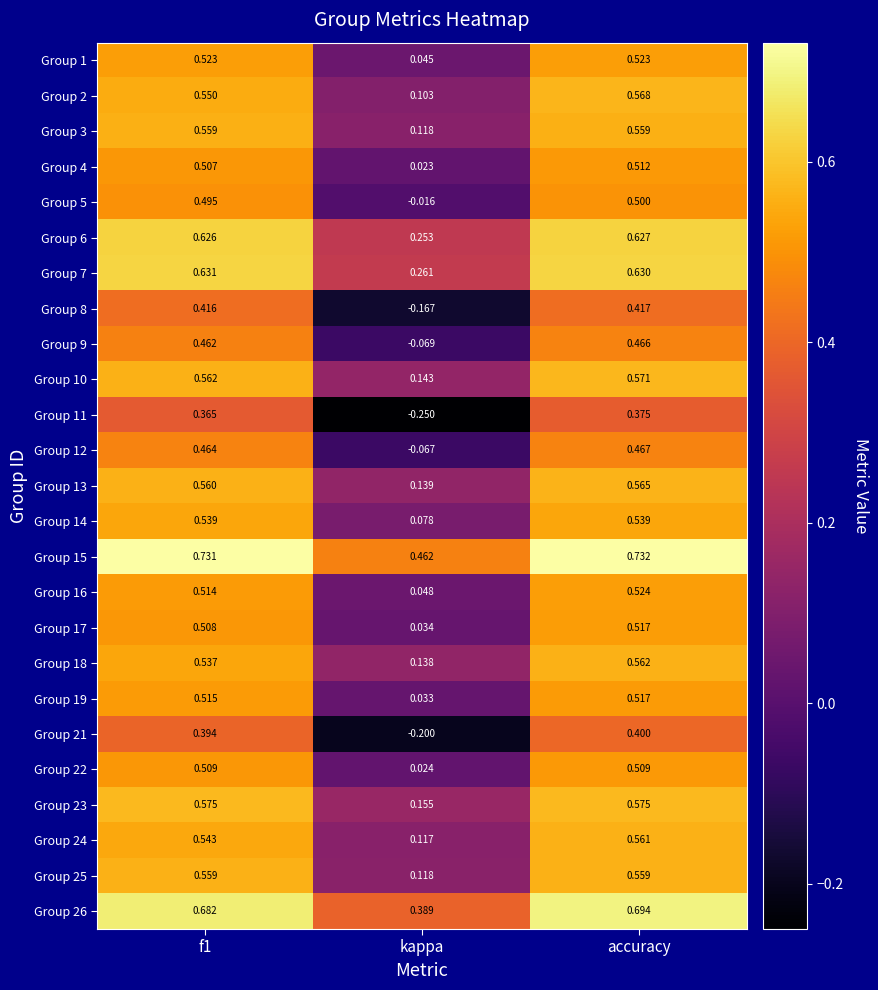

Where is Group 23 nearest to the value 0?

kappa